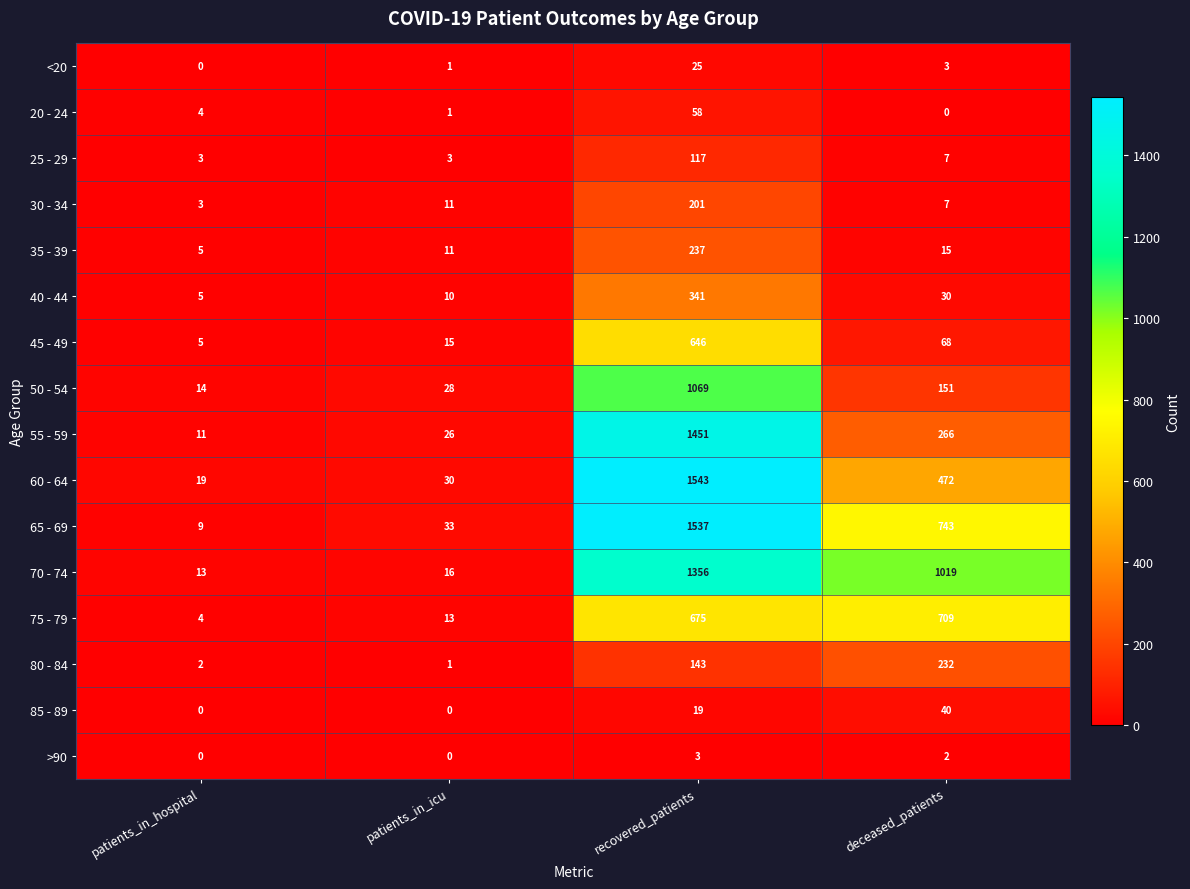

Which category has the lowest value in the 55 - 59 series?

patients_in_hospital